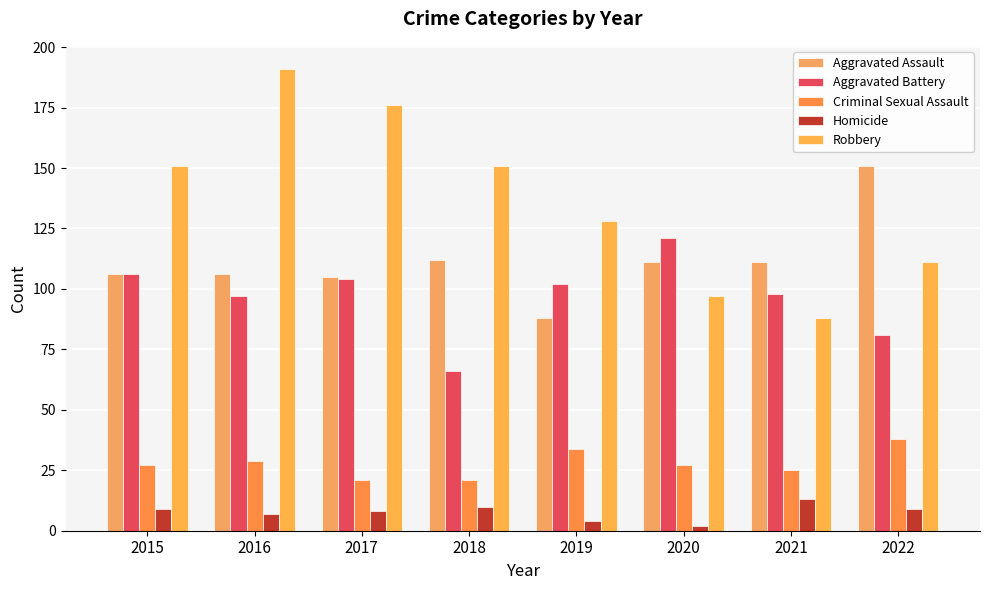

What is the maximum value for Aggravated Assault?

151